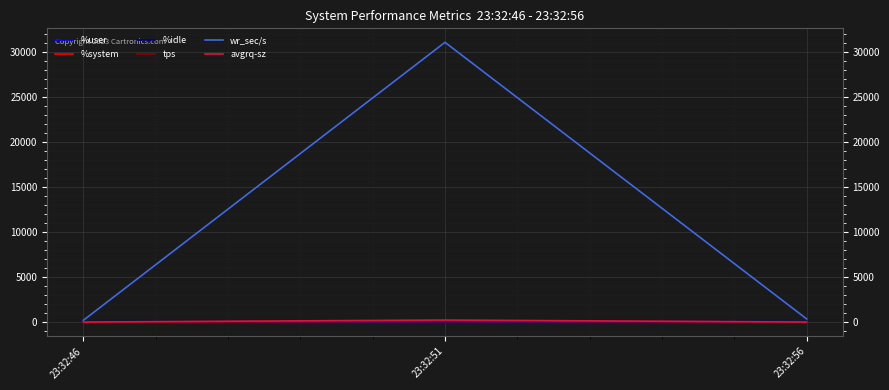

At which category does the chart reach its peak across all series?

23:32:51